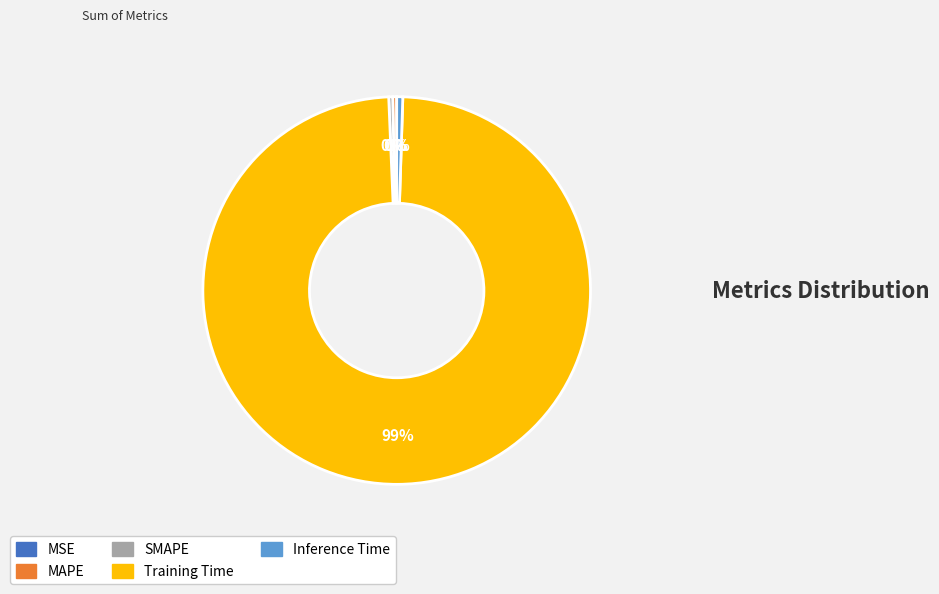

To the nearest percent, what percentage of the pie is Training Time?

99%